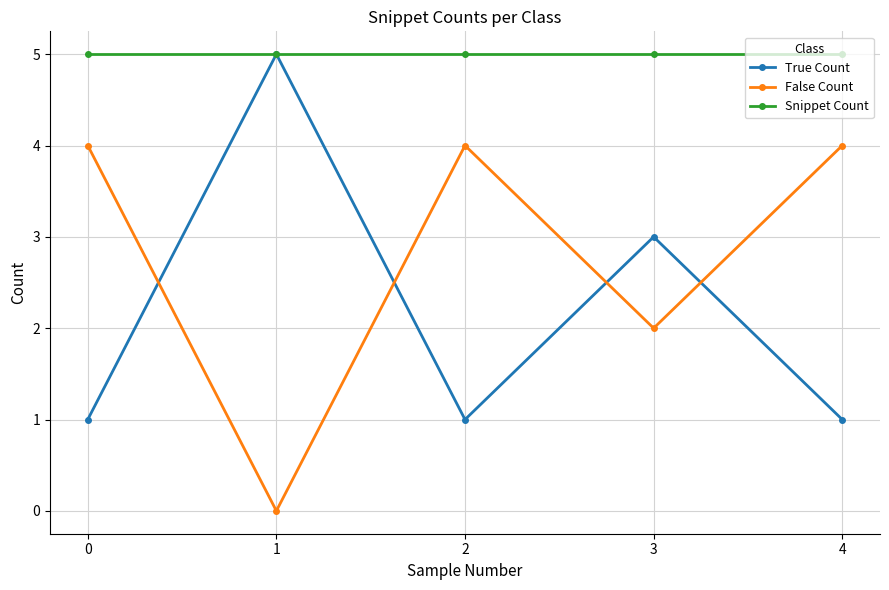

What is the value of the True Count point at the 2nd from the left?

5